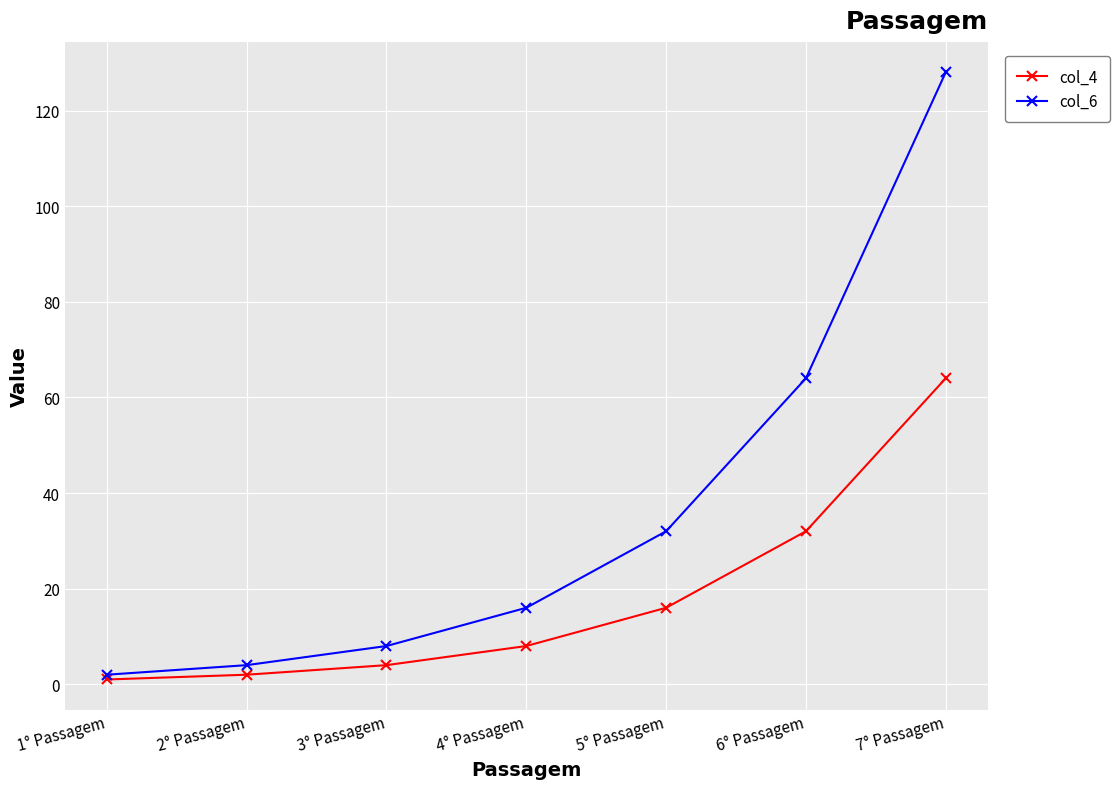

Does the chart have visible grid lines?

Yes